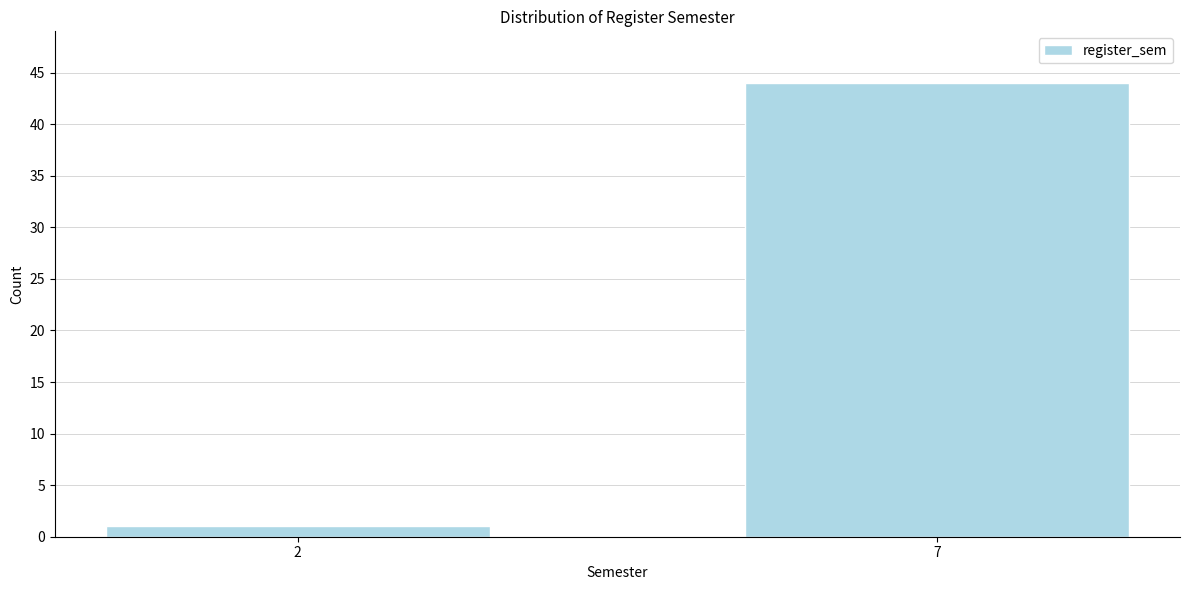

Reading right to left, extract all data points from this chart.

7=44	2=1